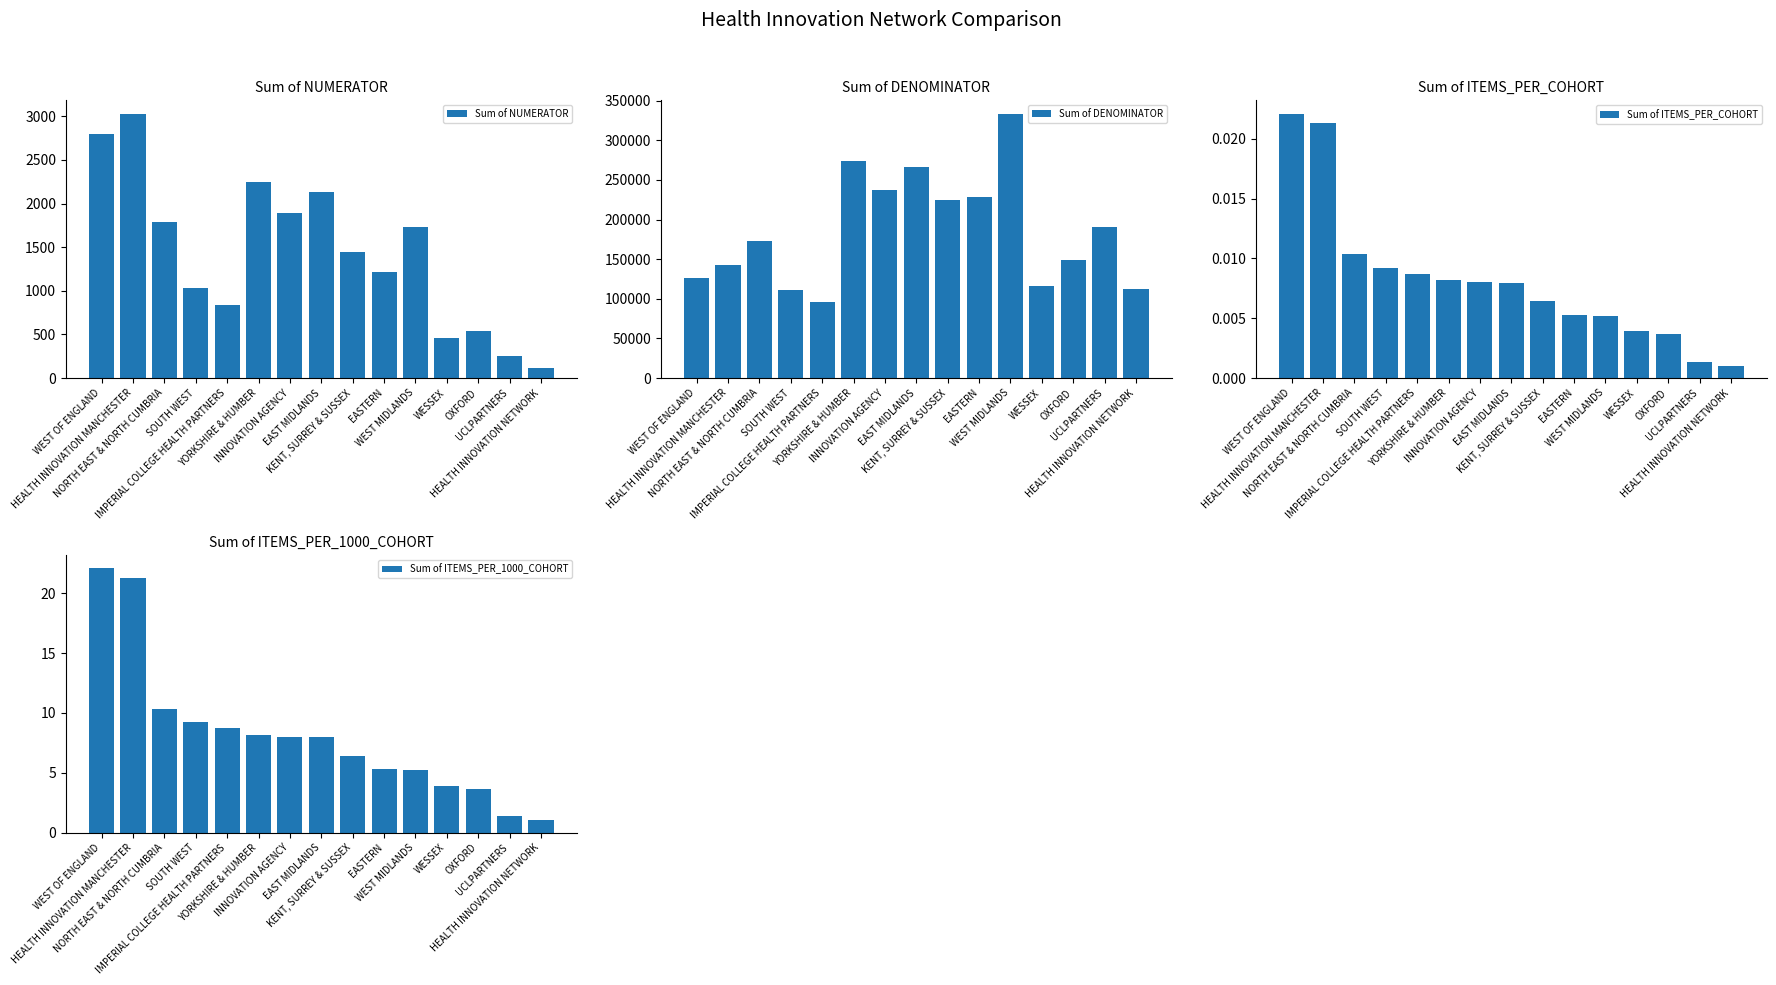

What are all the series names shown in the legend?

Sum of NUMERATOR, Sum of DENOMINATOR, Sum of ITEMS_PER_COHORT, Sum of ITEMS_PER_1000_COHORT